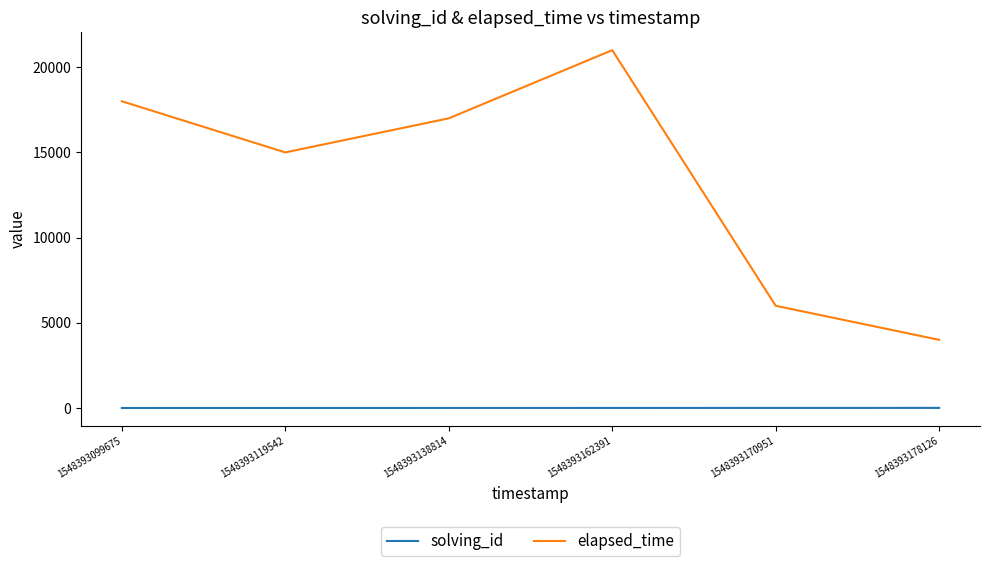

Read the solving_id value at 1548393119542.

2